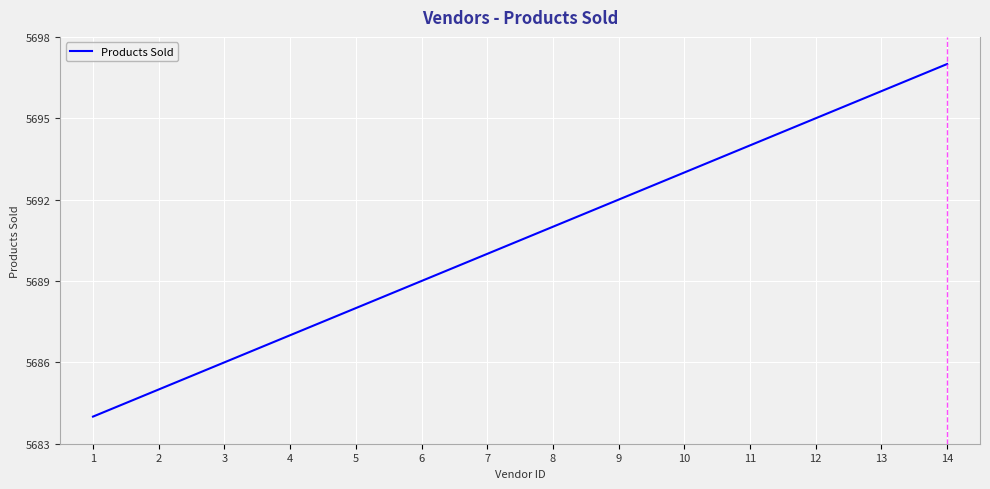

Read the value at 9, to the nearest 5.

5690